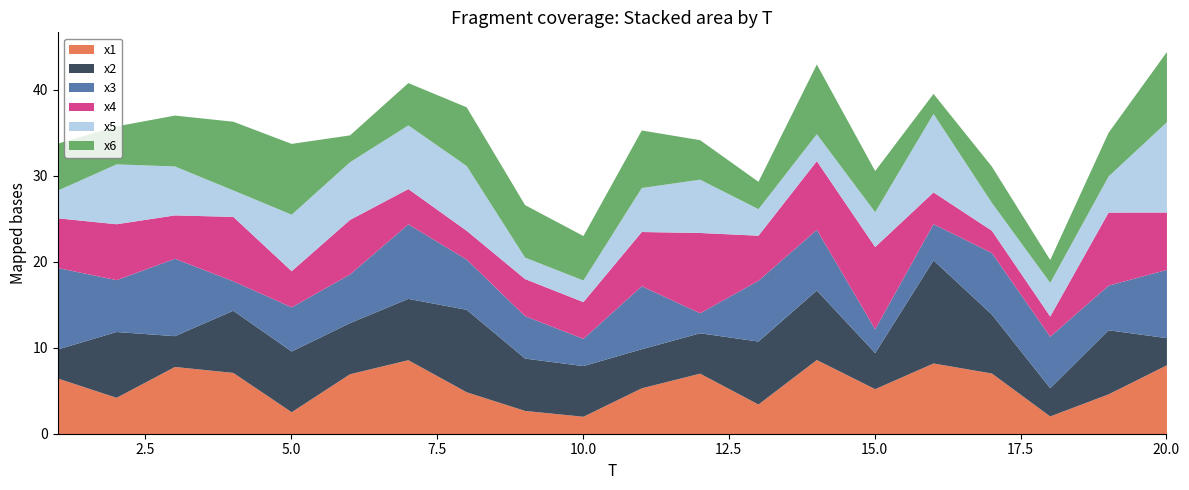

Reading right to left, list all the values displayed in this chart.

x1: 8.0	4.6	2.1	7.1	8.2	5.2	8.6	3.5	7.0	5.3	2.0	2.7	4.9	8.6	7.0	2.6	7.1	7.8	4.2	6.5
x2: 3.2	7.5	3.3	6.9	12.0	4.2	8.1	7.3	4.7	4.5	5.9	6.1	9.6	7.1	5.9	7.1	7.2	3.6	7.7	3.4
x3: 7.9	5.2	6.0	7.2	4.2	2.8	7.1	7.1	2.3	7.3	3.2	4.9	5.8	8.7	5.7	5.1	3.4	9.0	6.0	9.5
x4: 6.7	8.5	2.4	2.6	3.7	9.6	8.0	5.2	9.3	6.3	4.3	4.3	3.4	4.1	6.4	4.2	7.5	5.0	6.5	5.8
x5: 10.5	4.2	3.9	3.2	9.1	4.1	3.1	3.1	6.2	5.1	2.5	2.5	7.5	7.4	6.7	6.6	3.1	5.7	7.0	3.3
x6: 8.2	5.1	2.7	4.2	2.3	4.8	8.1	3.2	4.6	6.7	5.2	6.1	6.8	4.9	3.1	8.2	8.0	5.9	4.4	5.5